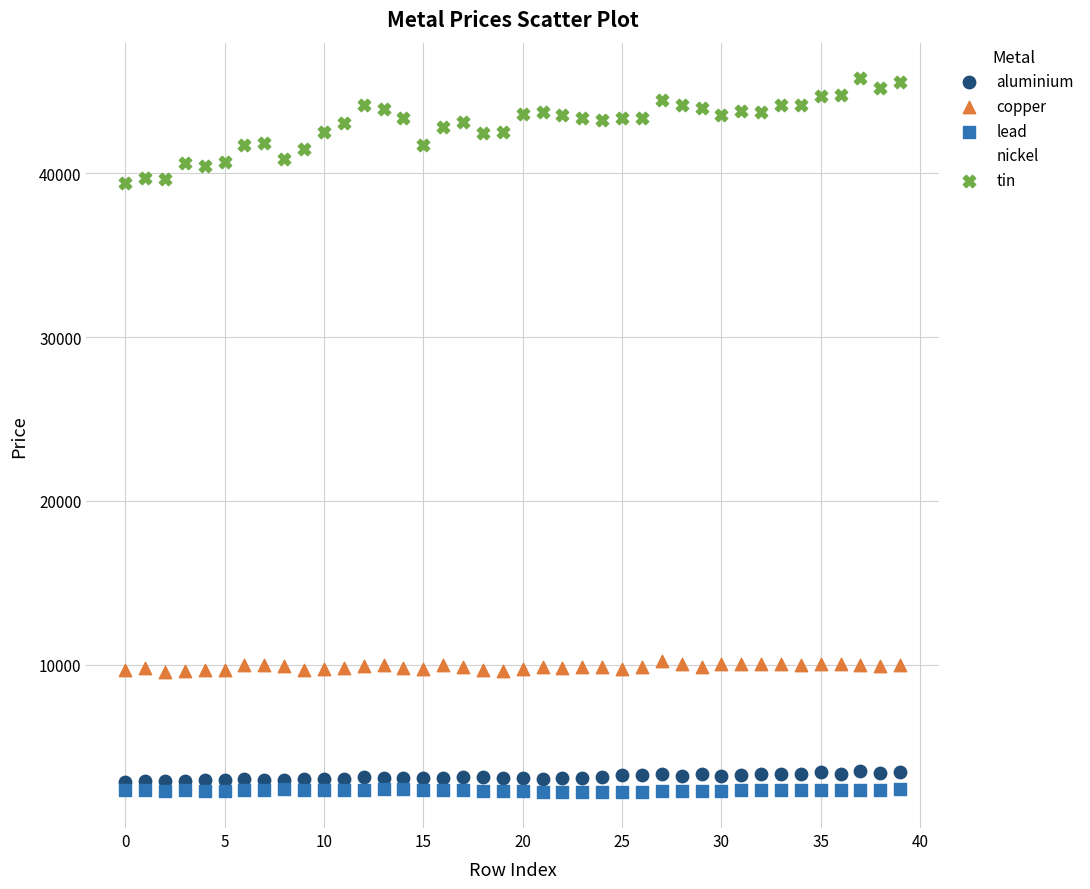

Which series contains the highest Y value?

tin